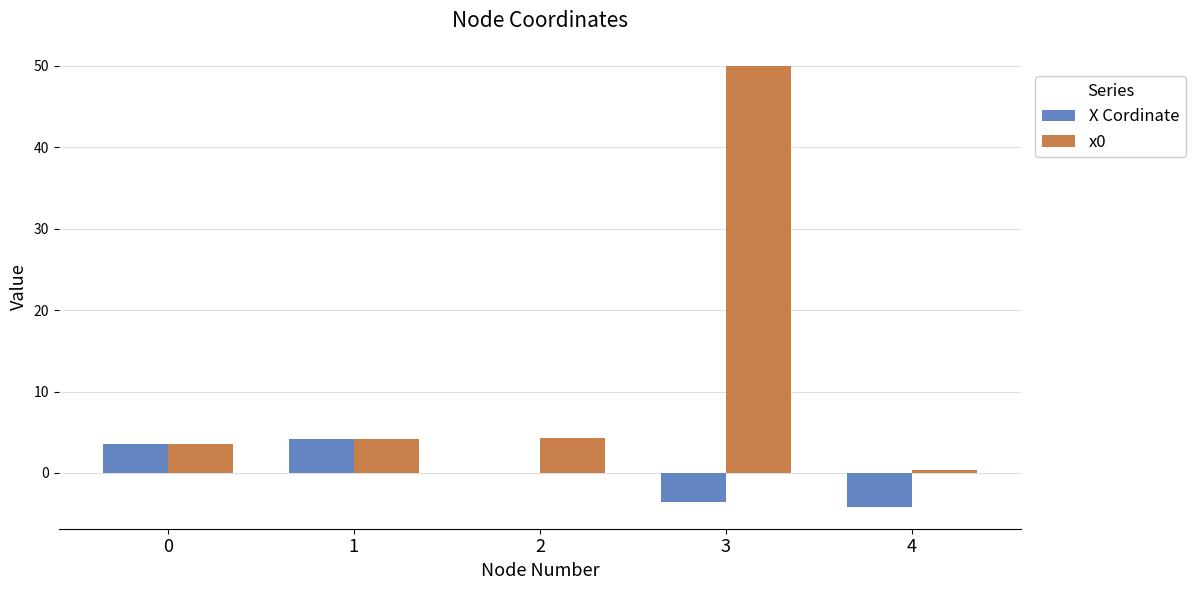

At which label is X Cordinate closest to 0?

2